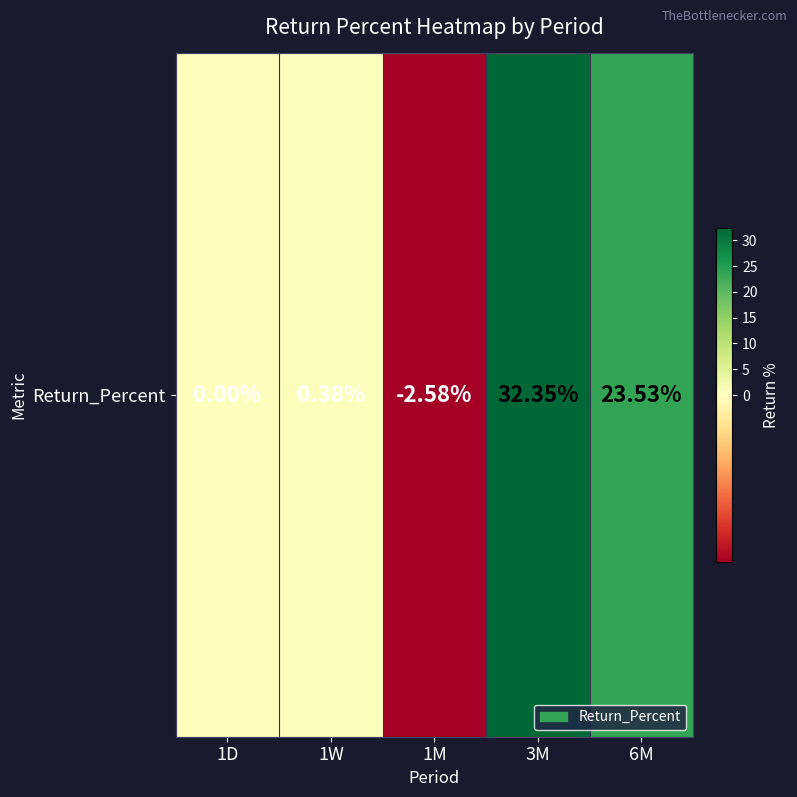

At which label does the data first exceed 0?

1W